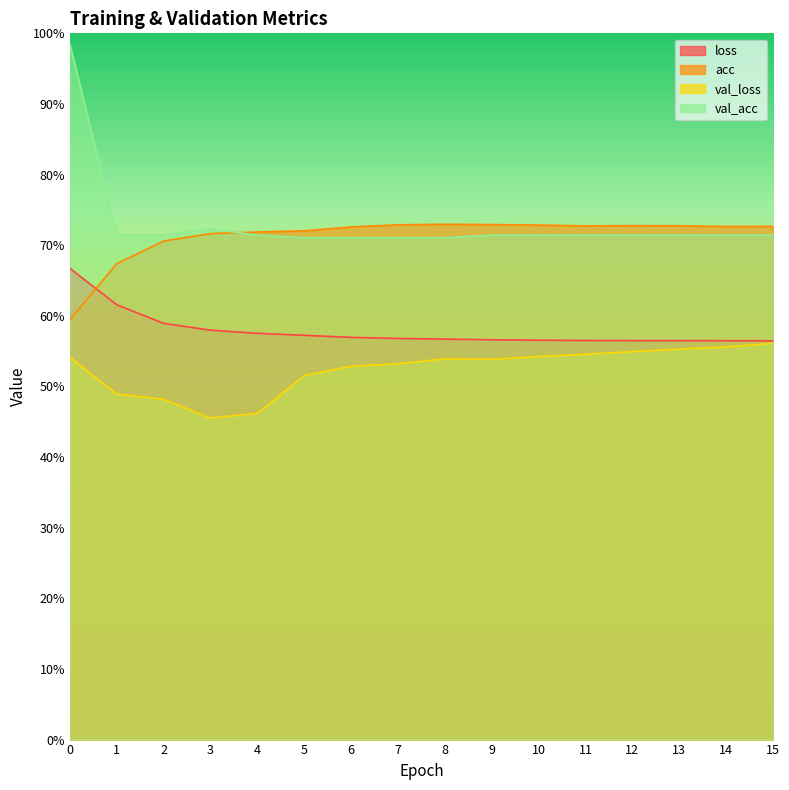

What is the difference between the highest and lowest values at 12?

0.2